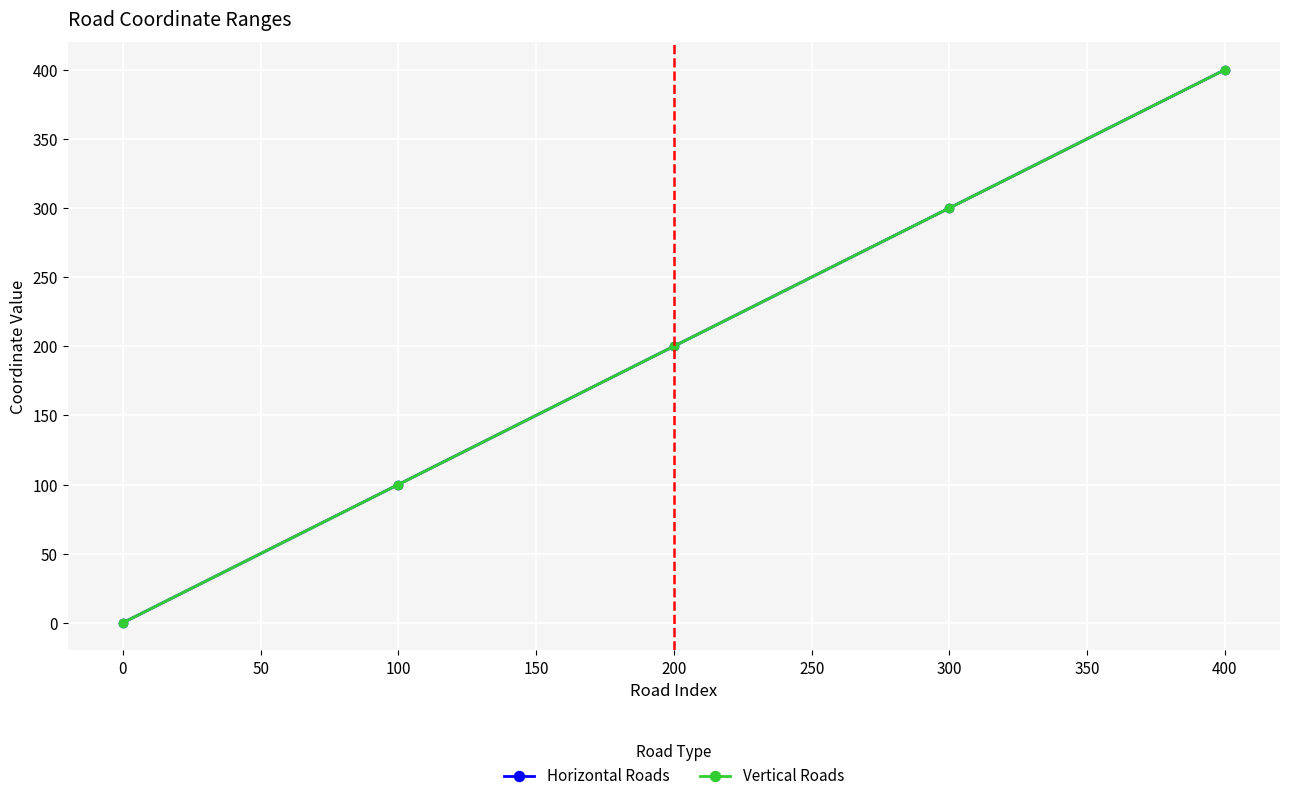

Is this an area chart (filled region under the line)?

No